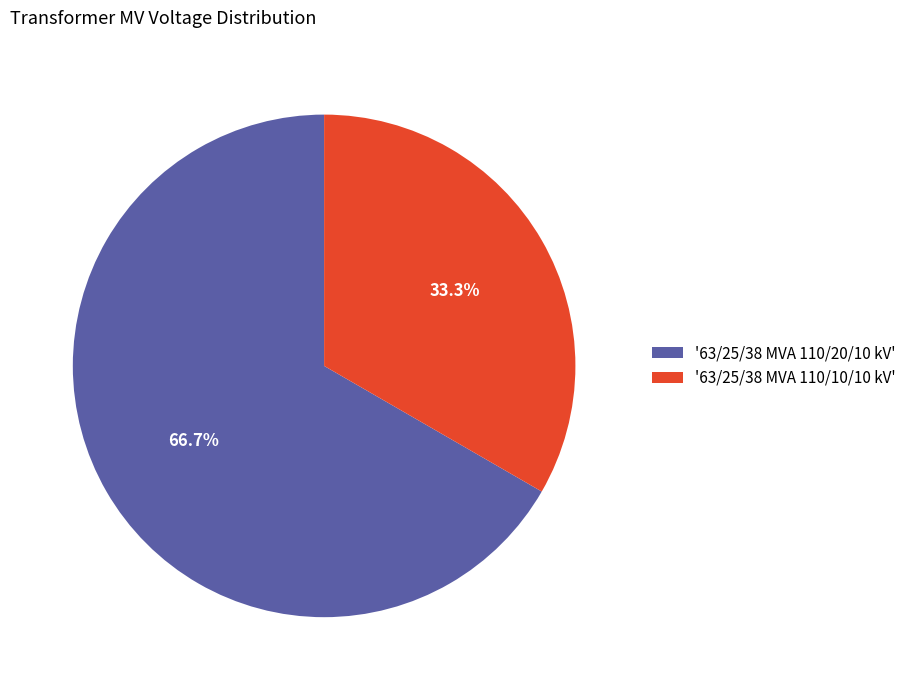

How many segments does this pie chart have?

2